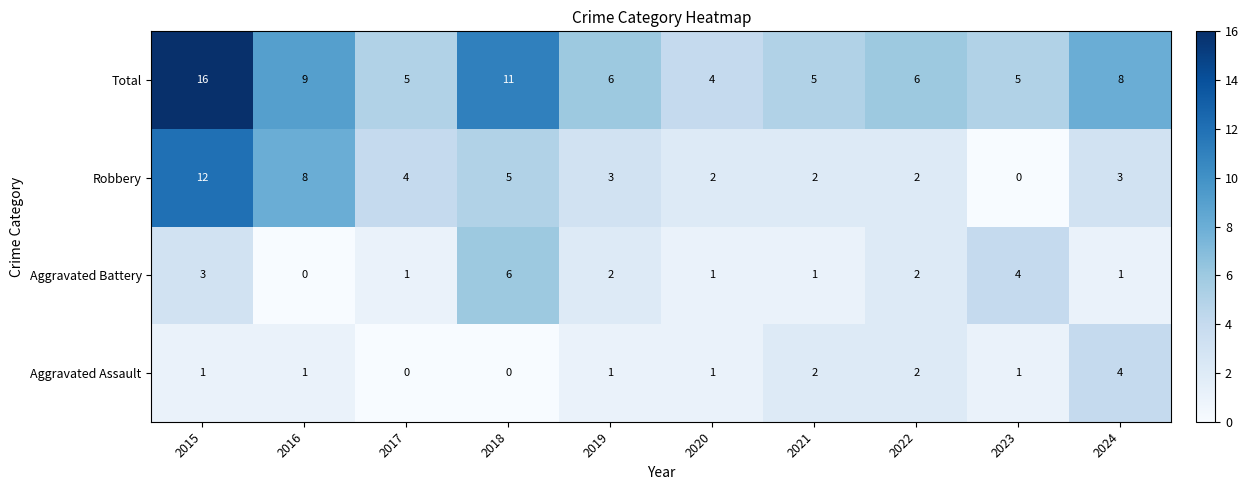

What is the difference between the second highest and second lowest values in the Robbery series?

6